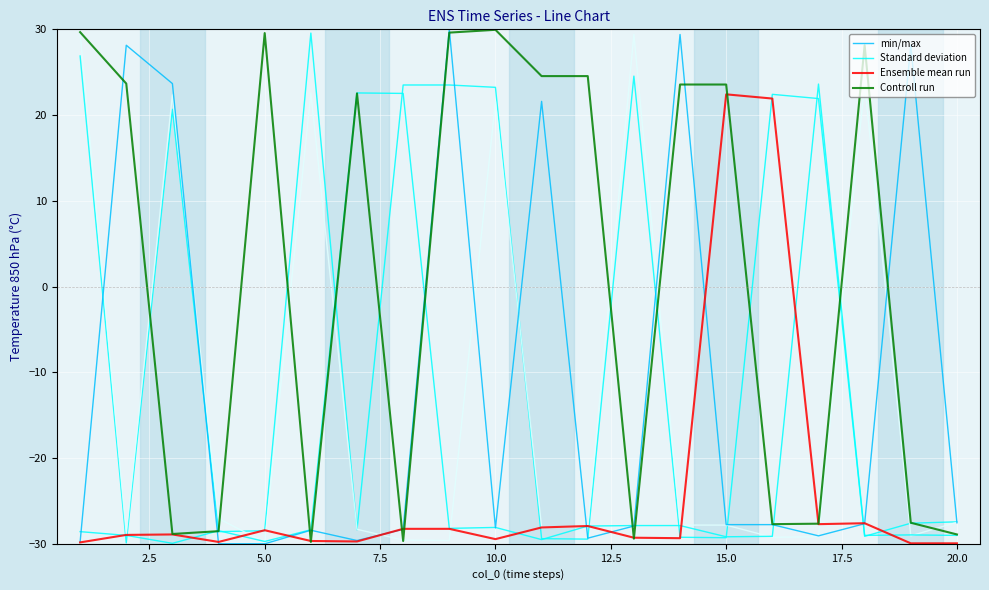

What is the minimum value shown in the chart?

-30.0